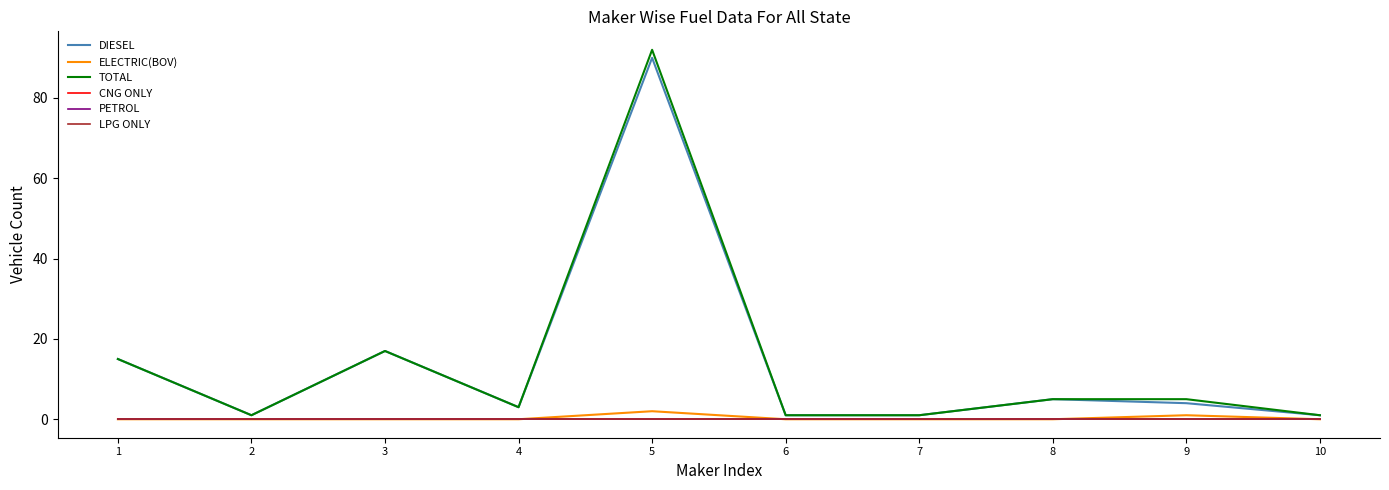

Does the chart display data point markers on the line(s)?

No